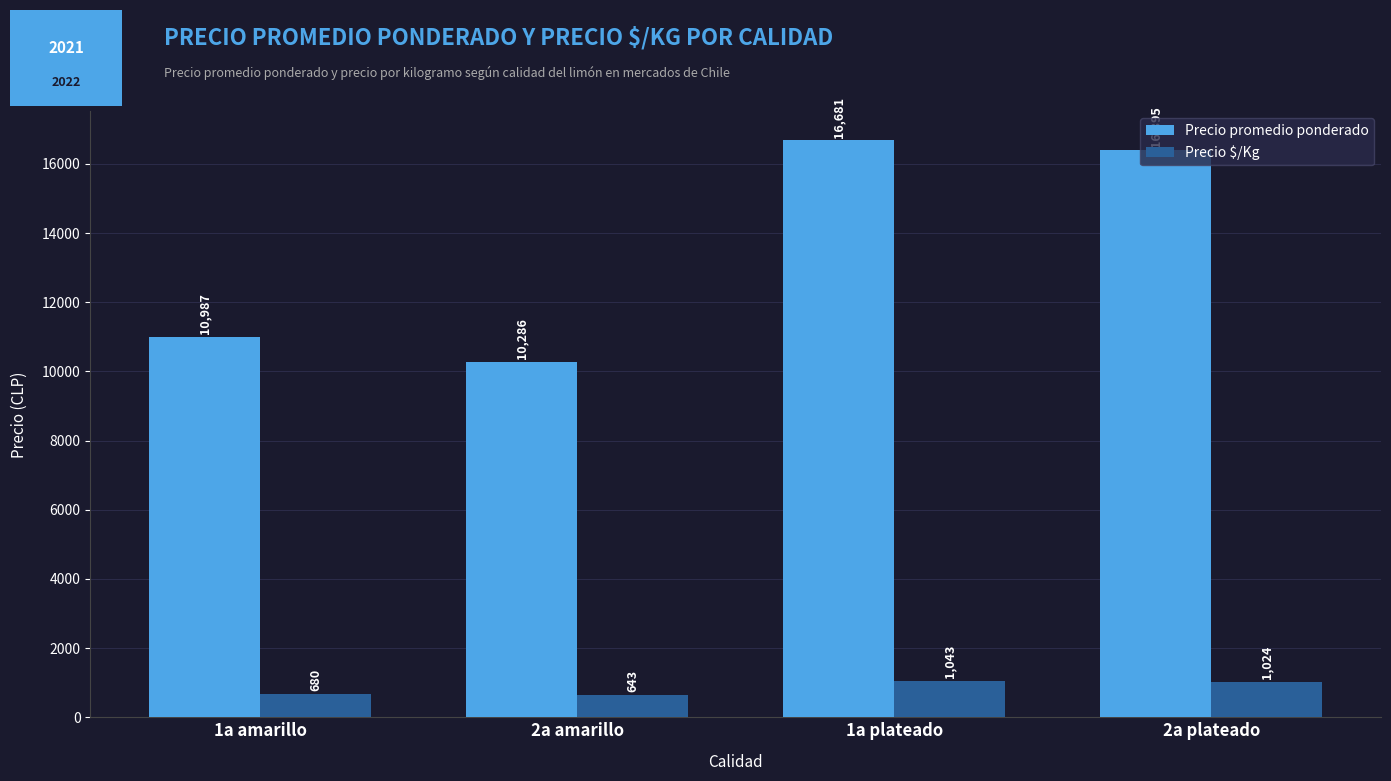

What are all the series names shown in the legend?

Precio promedio ponderado, Precio $/Kg